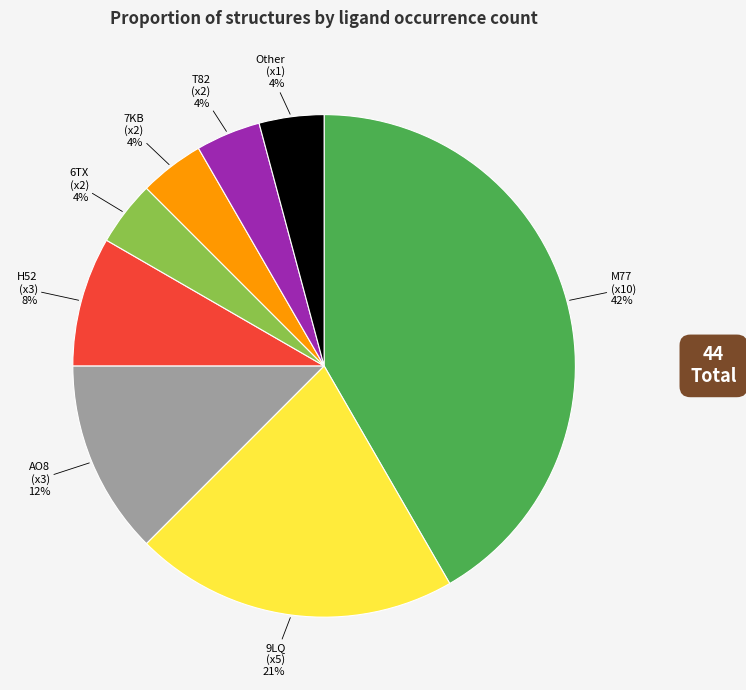

Does any single category account for the majority?

No